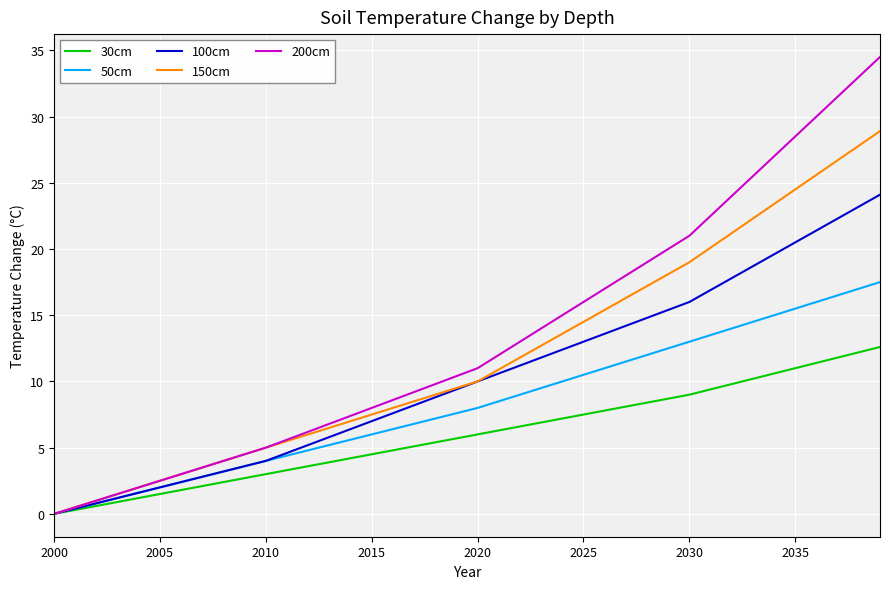

What is the highest value of the 50cm series?

17.5